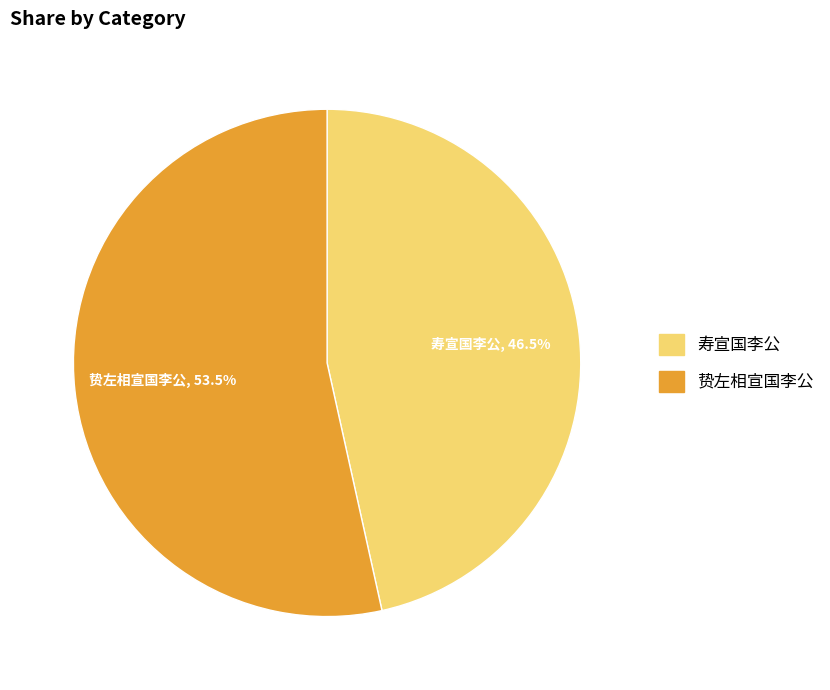

Does 贽左相宣国李公 account for over 50% of the chart?

Yes